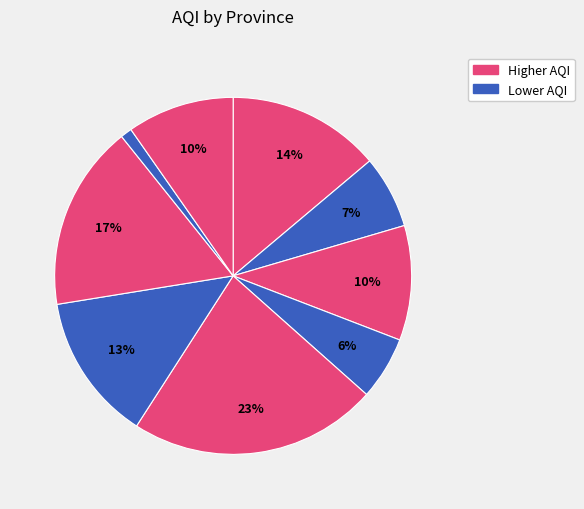

Is there any slice that represents more than half of the pie?

No